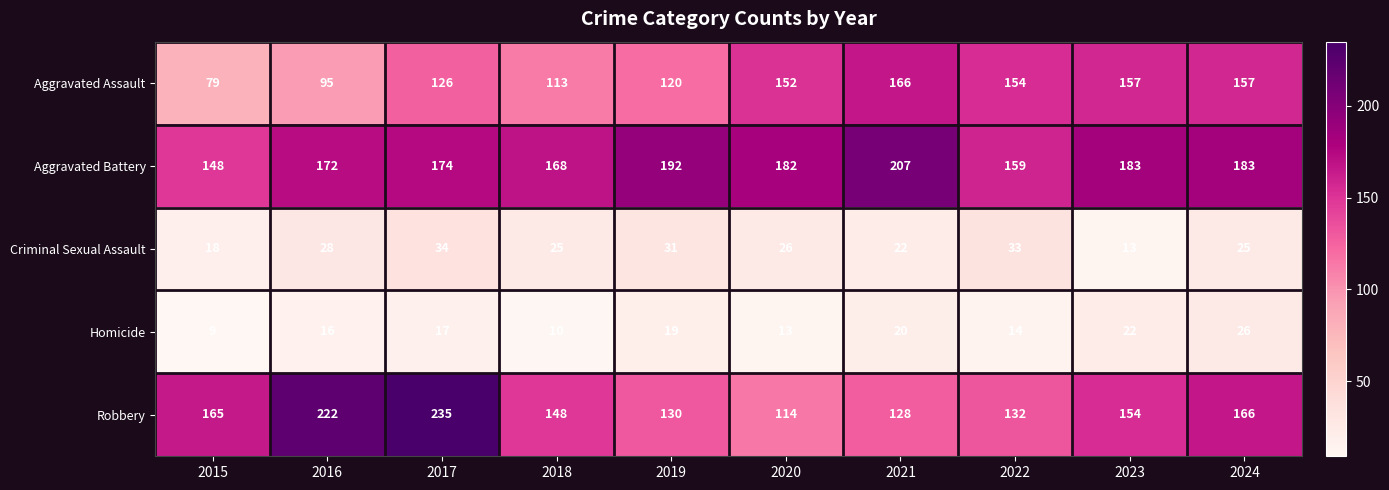

What is the difference between the Aggravated Battery values at 2024 and 2015?

35